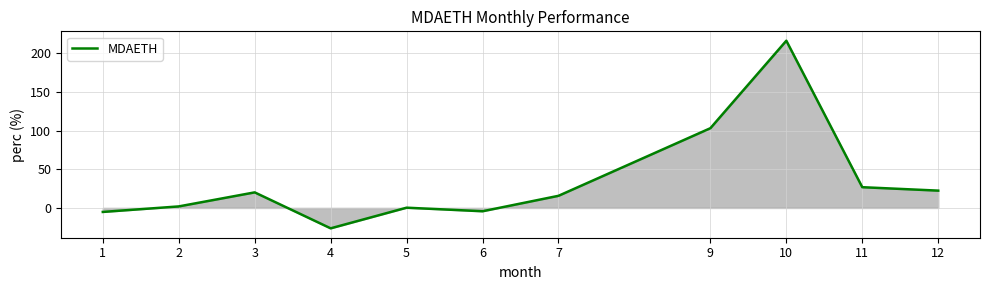

What is the difference between the maximum and minimum values?

242.6